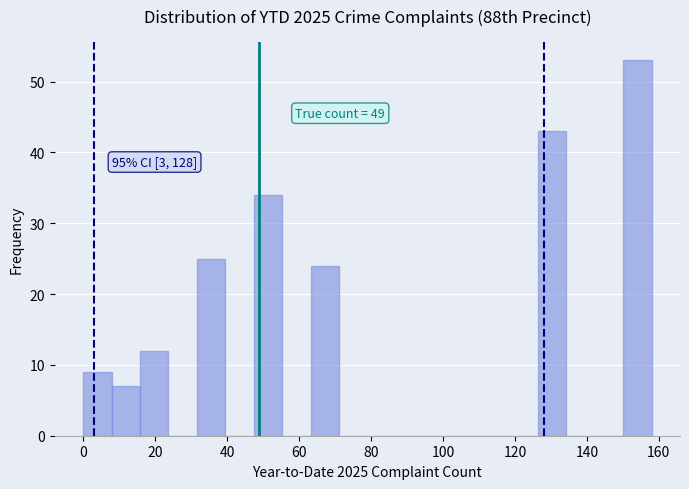

Around what value on the x-axis is the tallest bar? Give the approximate position of its centre, as read against the axis.

154